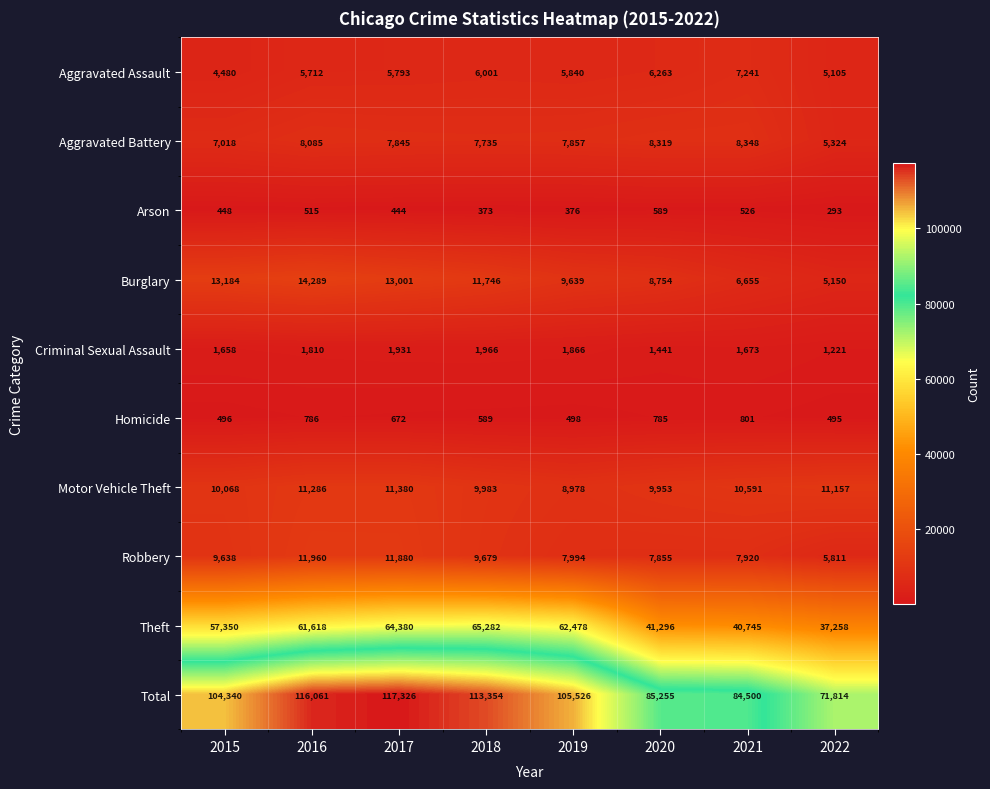

How many distinct data groups are displayed?

10